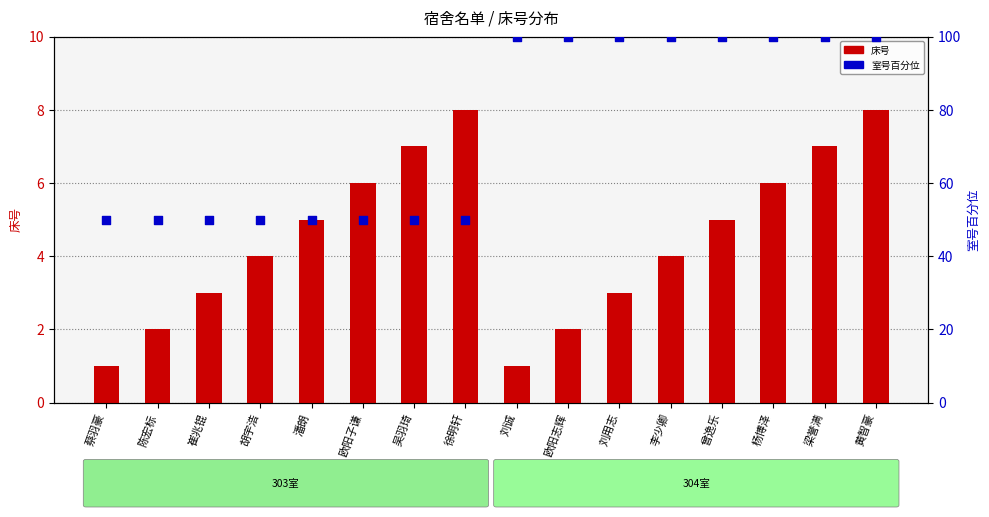

At which category is the sum across all series the highest?

黄智豪